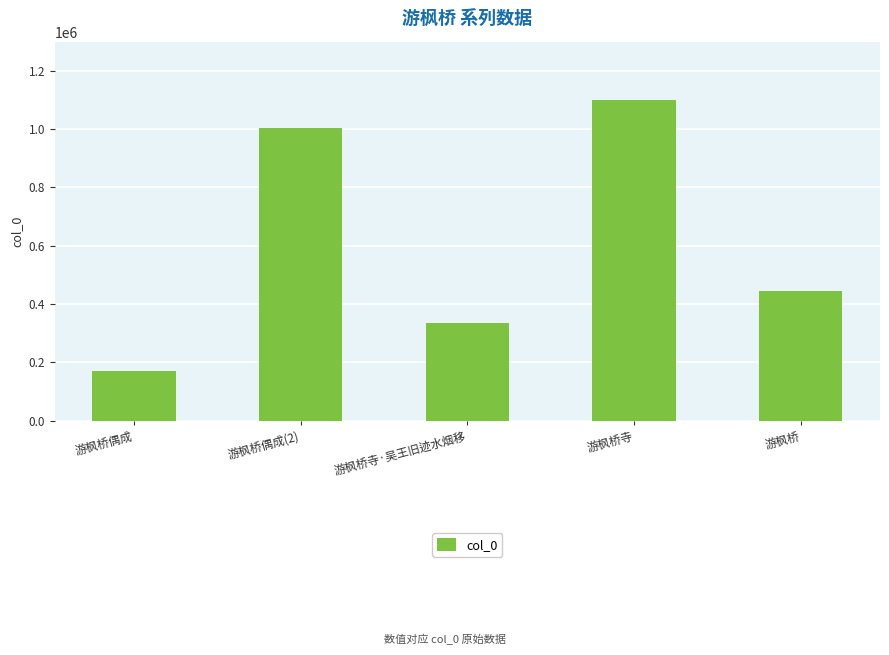

Reading right to left, what are all the values shown in this chart?

446094	1100732	334418	1004368	172233